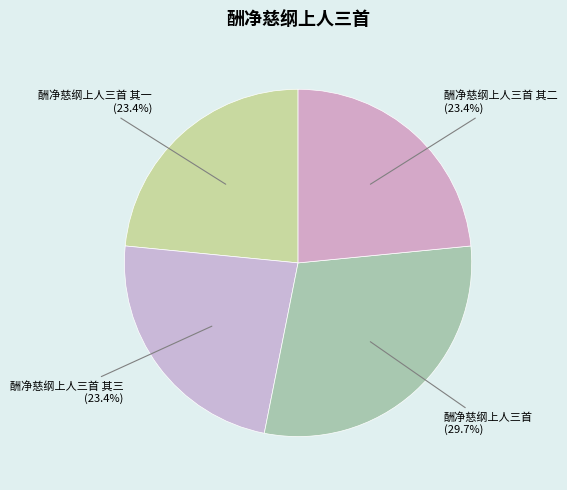

To the nearest percent, what portion does 酬净慈纲上人三首 represent?

30%